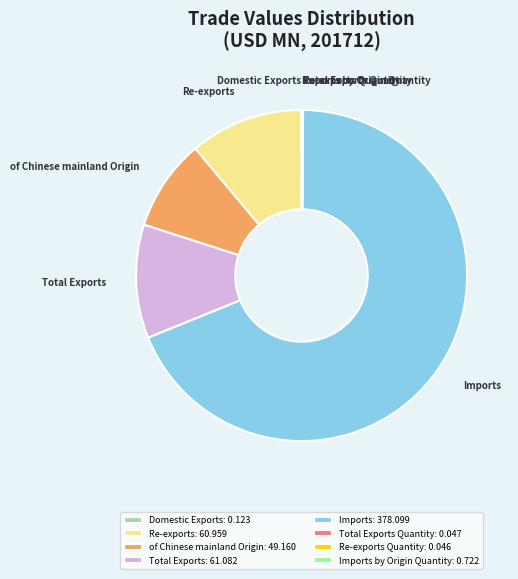

True or false: of Chinese mainland Origin accounts for 9% of the total.

True